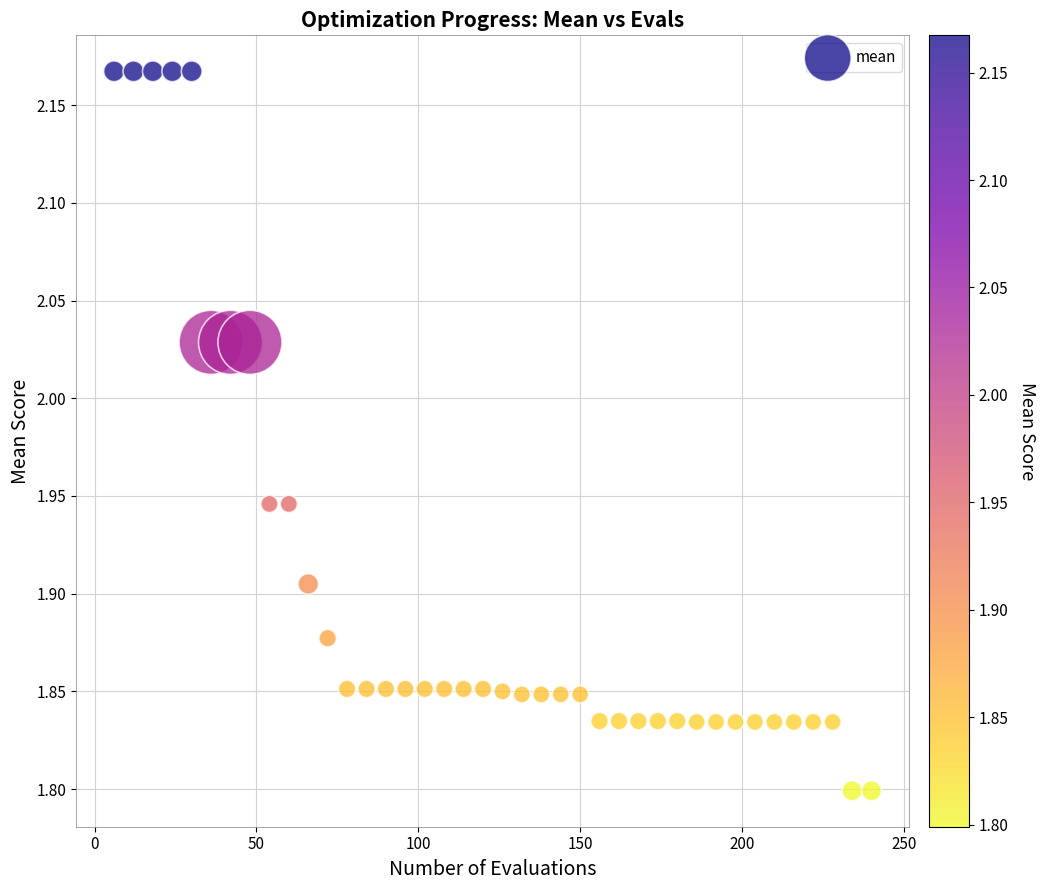

What is the range of Y values (max minus min)?

0.4